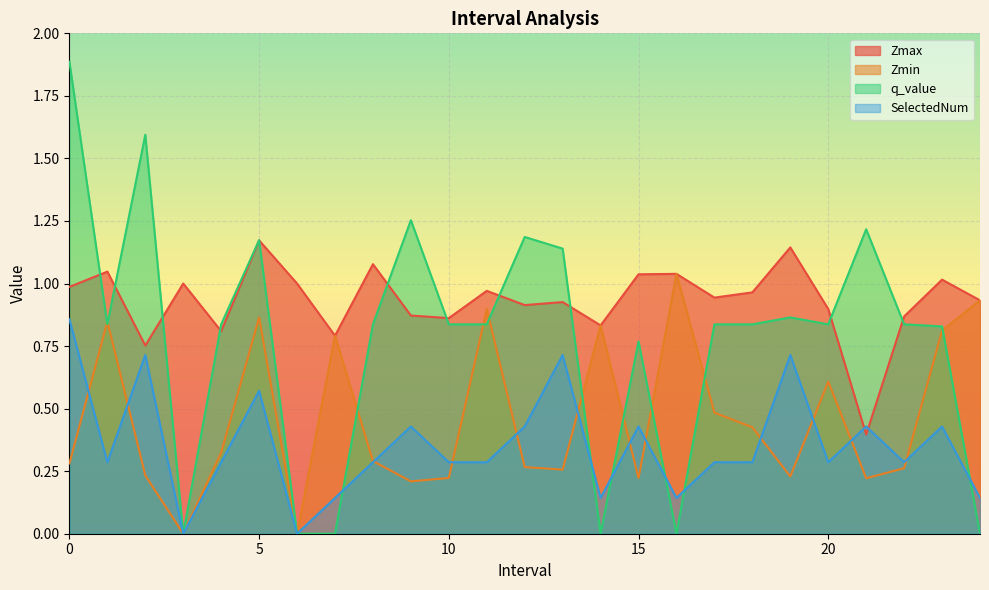

Between which two adjacent categories do Zmax and SelectedNum first intersect?

20 and 21